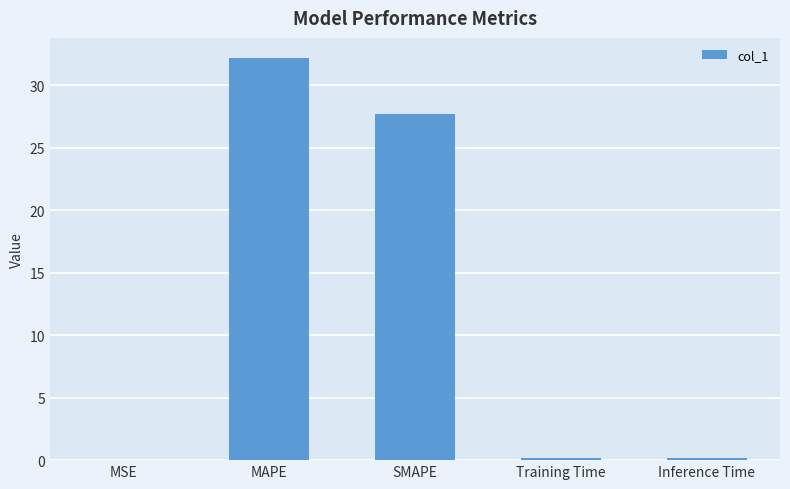

What is the sum of all values?

60.3